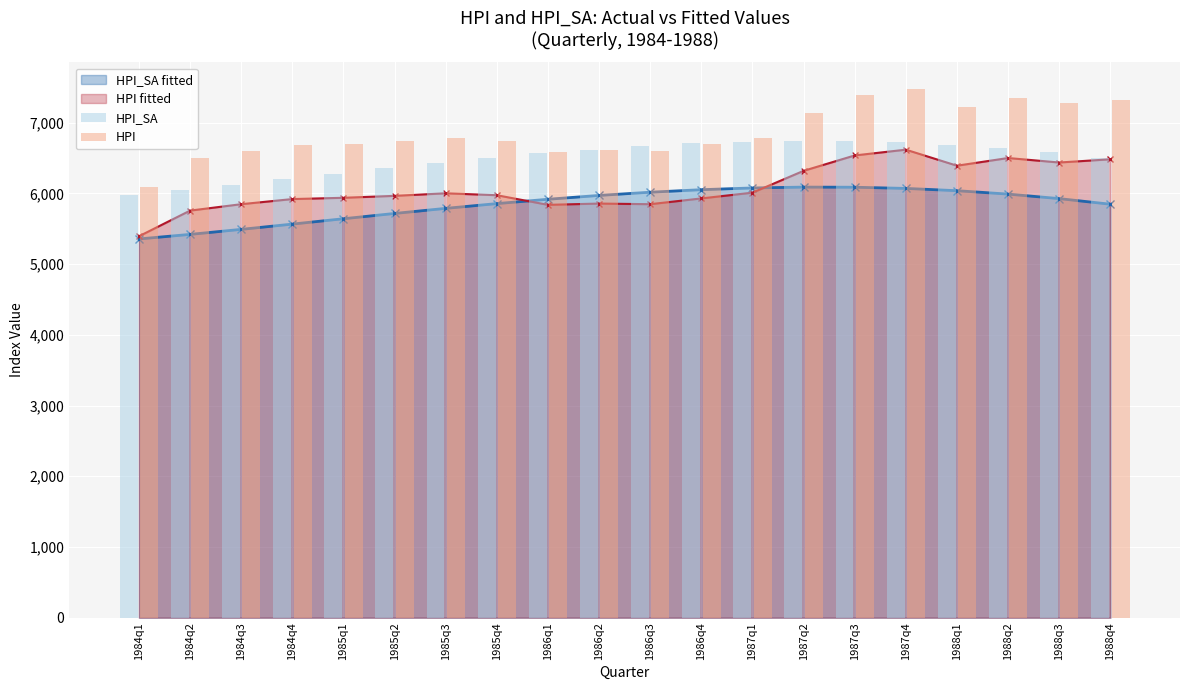

What is the difference between the HPI_SA values at 1984q4 and 1985q4?

302.5